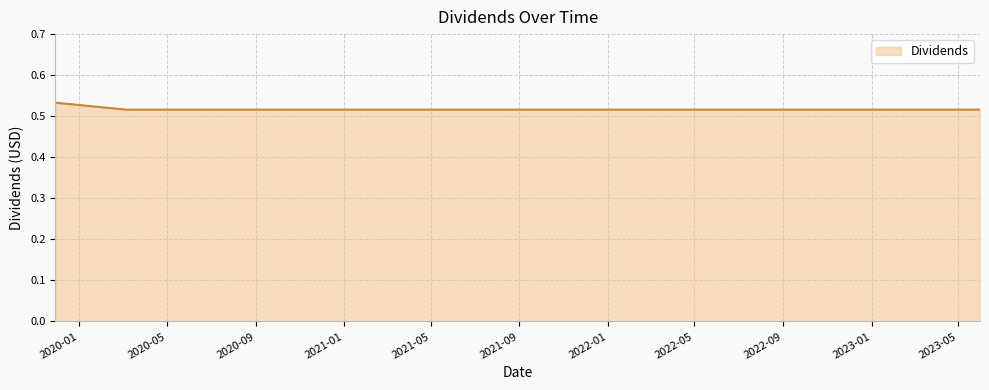

How many lines are shown in the chart?

1